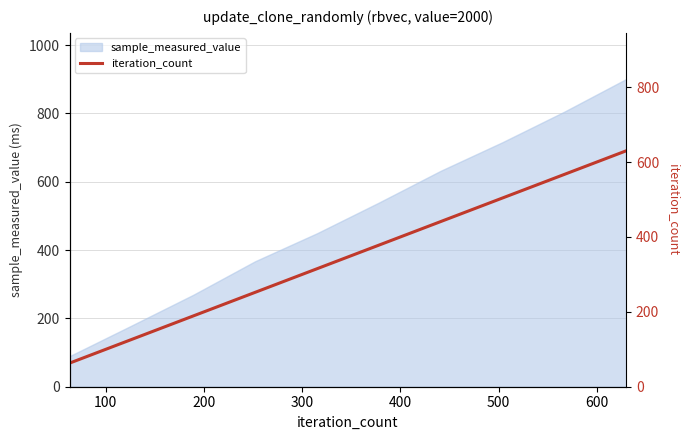

What is the minimum value for sample_measured_value?

89.5